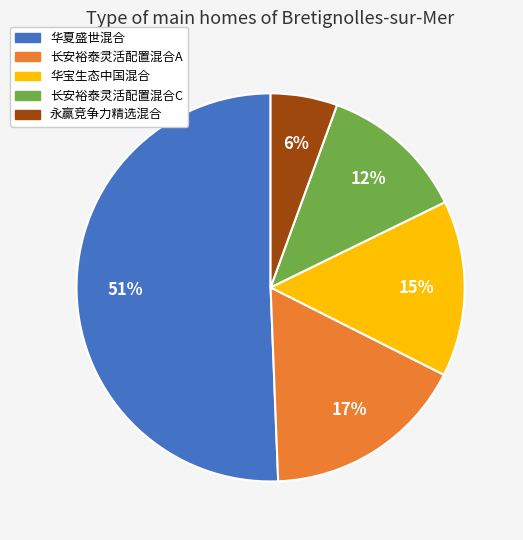

To the nearest percent, what is the difference between the largest and smallest slice percentages?

45%